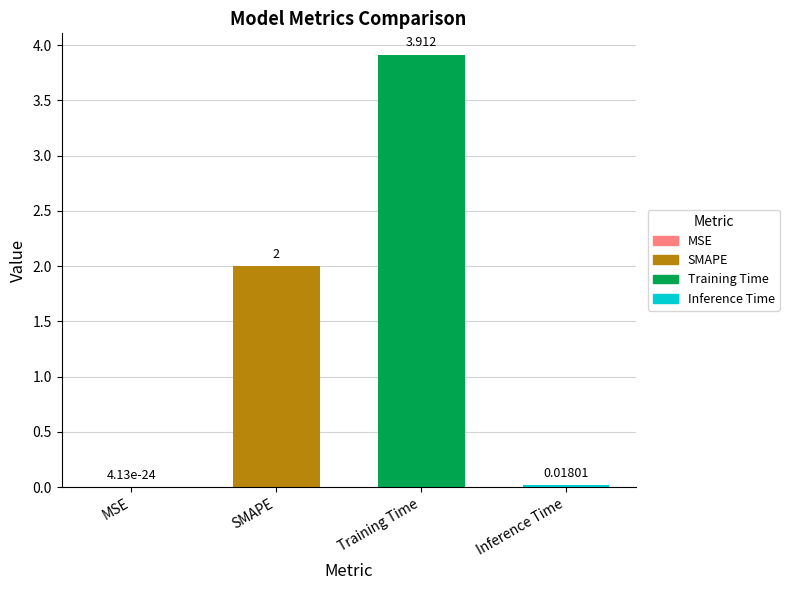

How many distinct data groups are displayed?

1